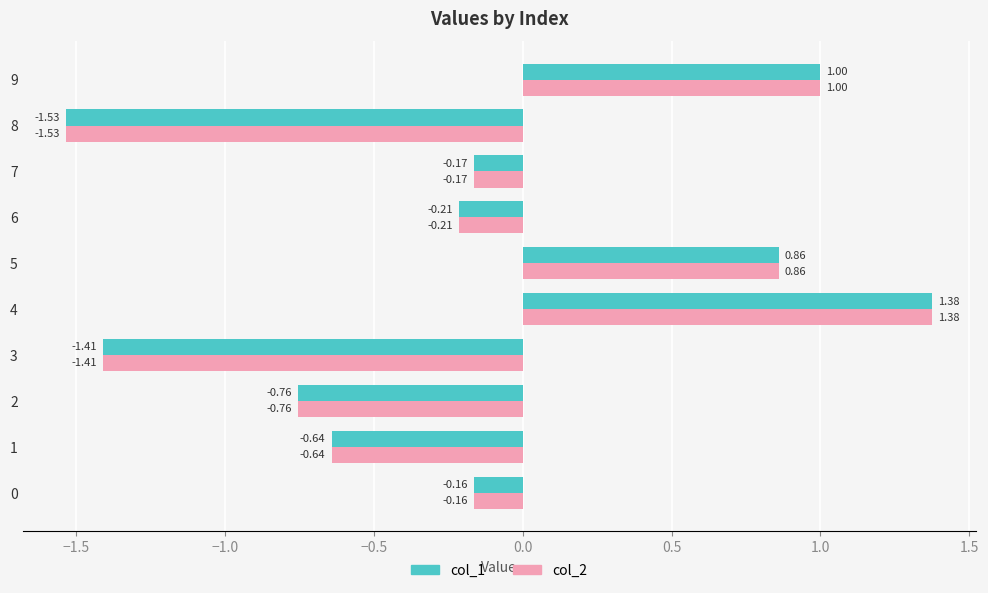

What is the difference between the second highest and second lowest values in the col_1 series?

2.4